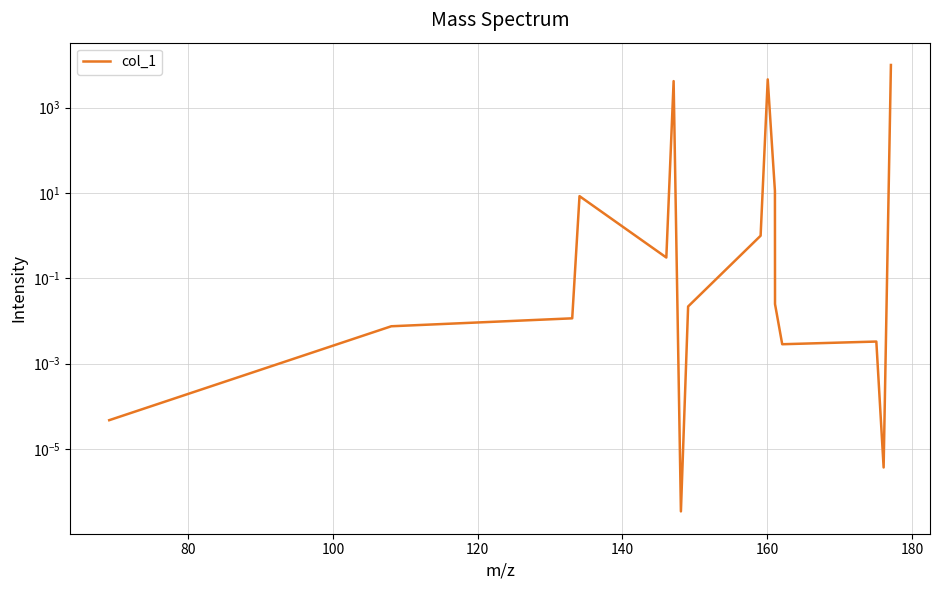

What is the maximum value shown in the chart?

10000.0